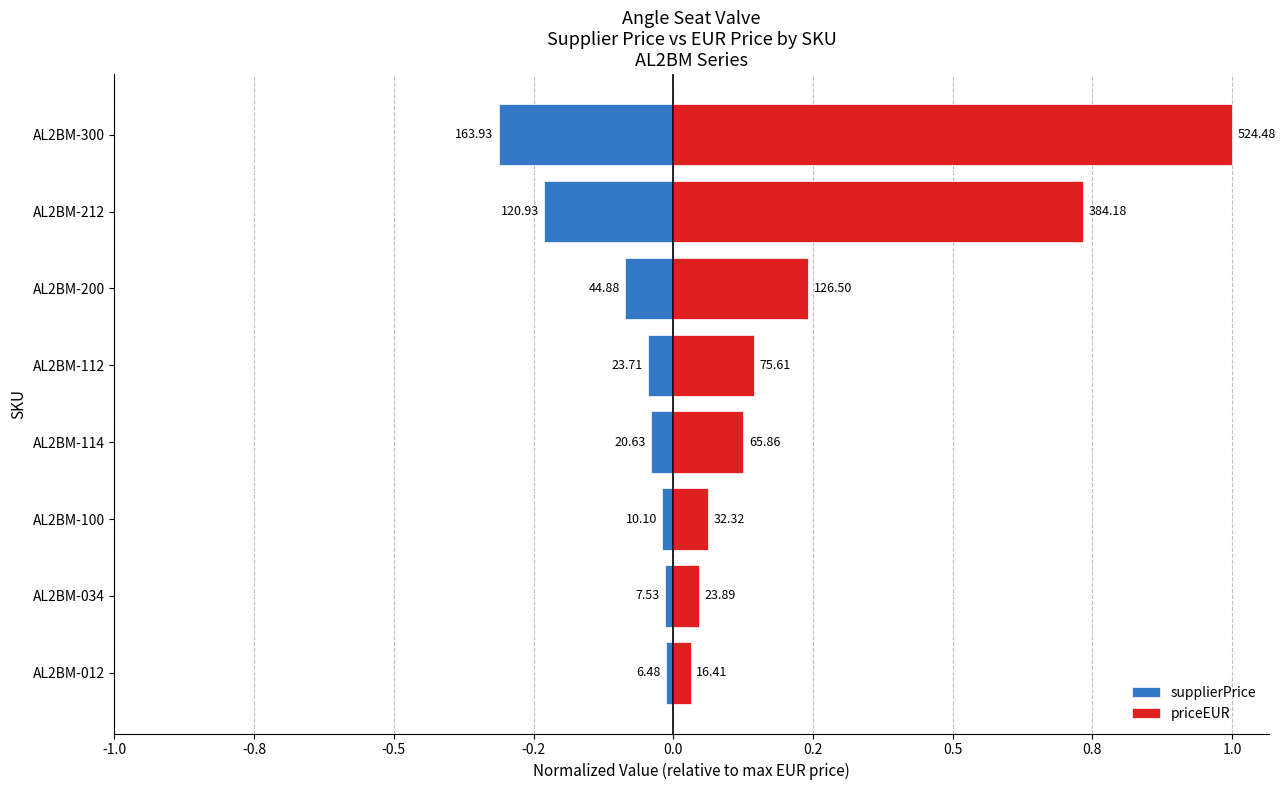

At how many categories does at least one series exceed 0?

8